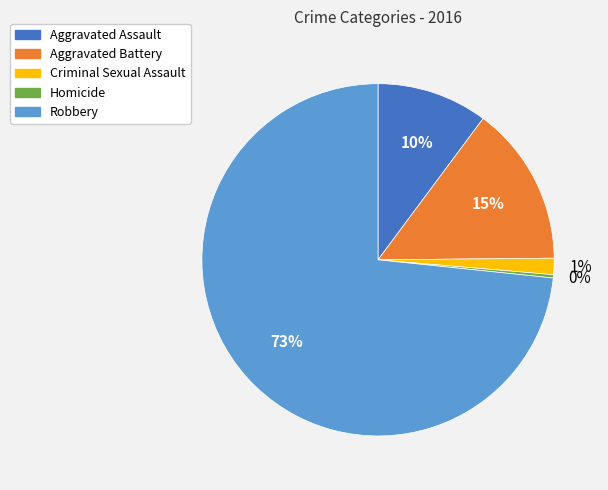

Does Homicide account for over 50% of the chart?

No